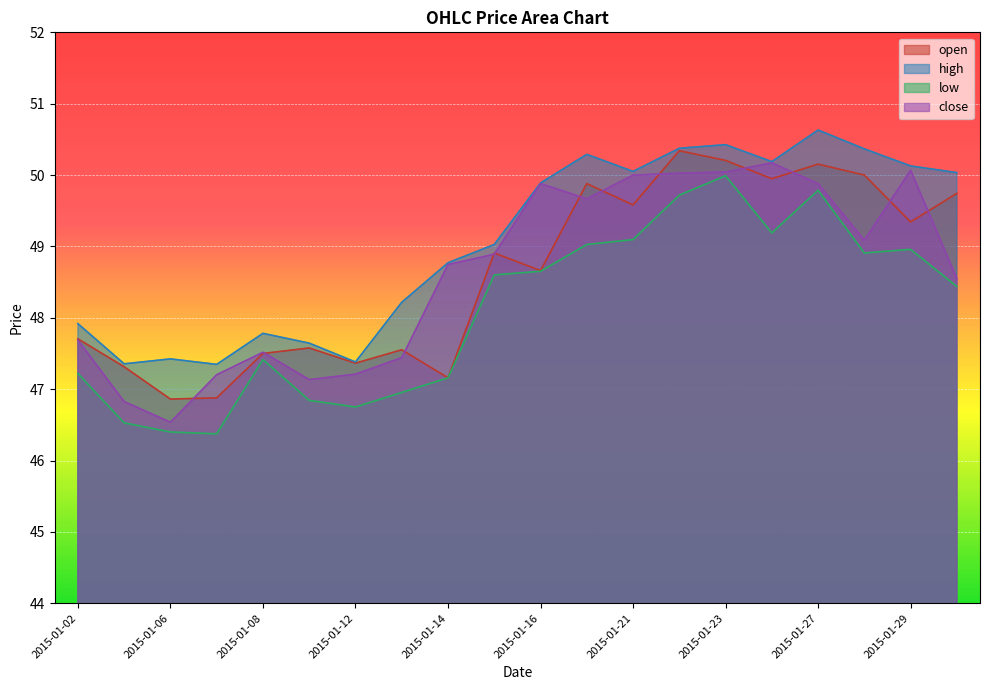

What is the minimum value shown in the chart?

46.4